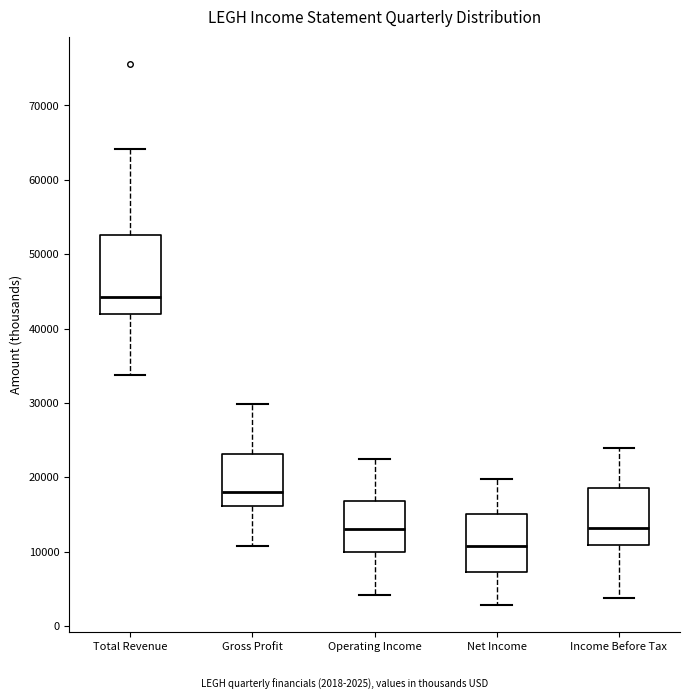

Reading left to right, read every box against the y-axis: the position of its median line, the range the box covers, and the ends of its whiskers. The values are not printed on the chart, so give them approximately, as read against the axis.

Total Revenue: median 44000, box 42000 to 53000, whiskers 34000 to 64000
Gross Profit: median 18000, box 16000 to 23000, whiskers 11000 to 30000
Operating Income: median 13000, box 10000 to 17000, whiskers 4000 to 23000
Net Income: median 11000, box 7000 to 15000, whiskers 3000 to 20000
Income Before Tax: median 13000, box 11000 to 19000, whiskers 4000 to 24000